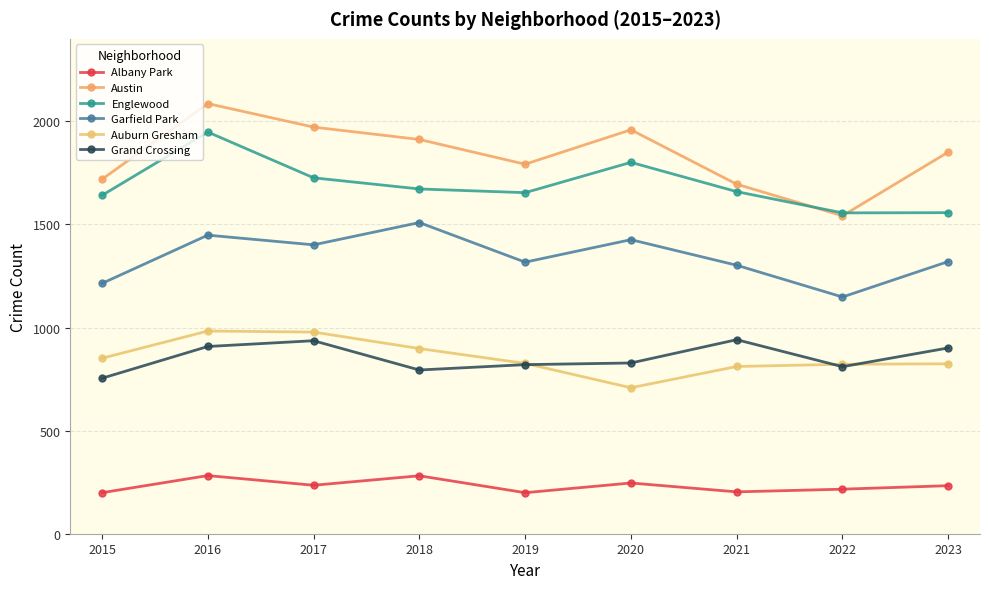

At which category does Garfield Park reach its first local valley?

2017